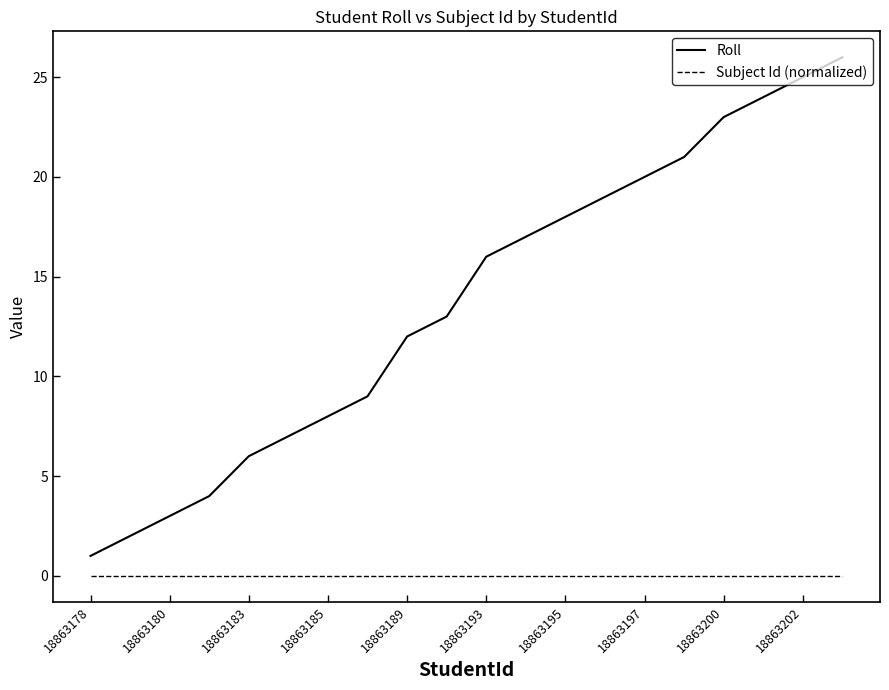

What is the difference between the second highest and second lowest values in the Roll series?

23